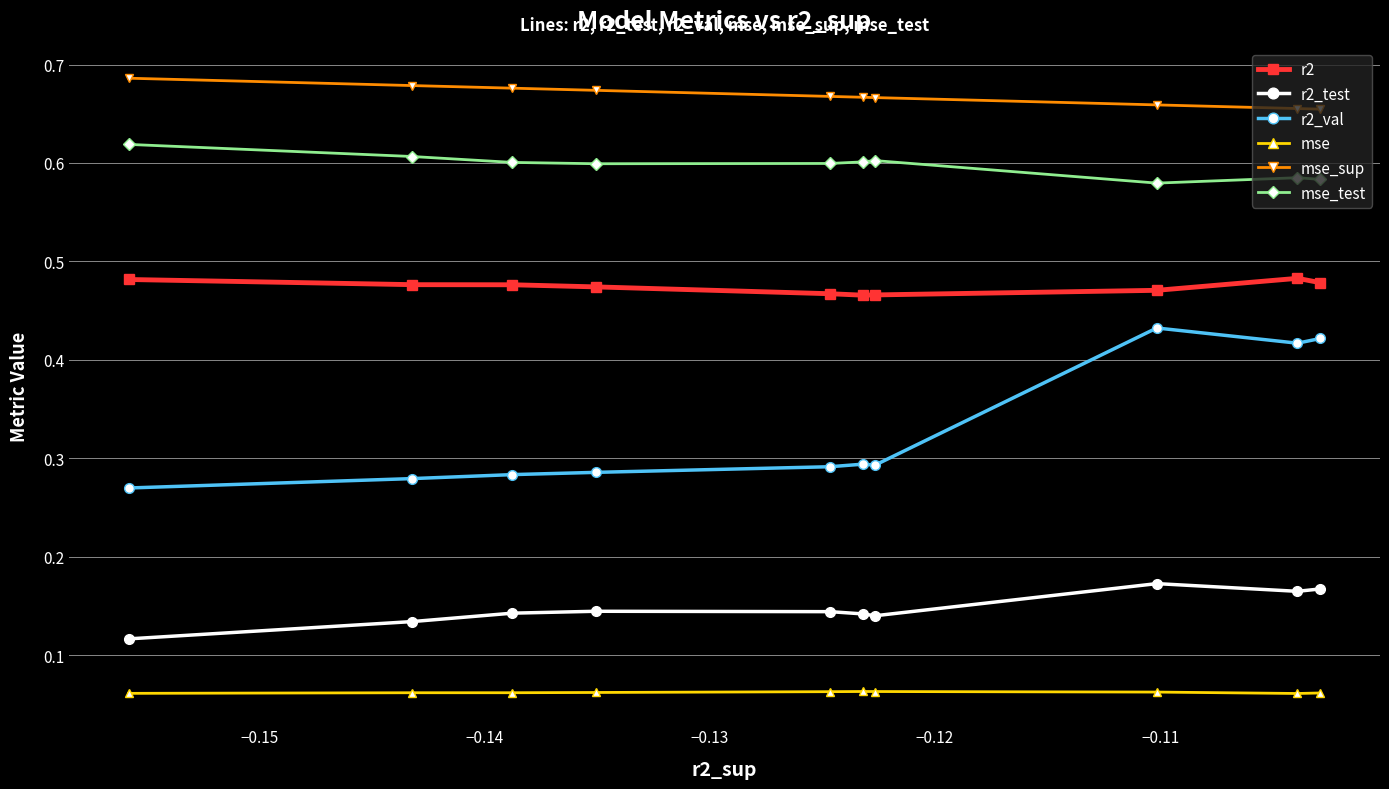

True or false: mse_sup and r2 cross at least once.

False